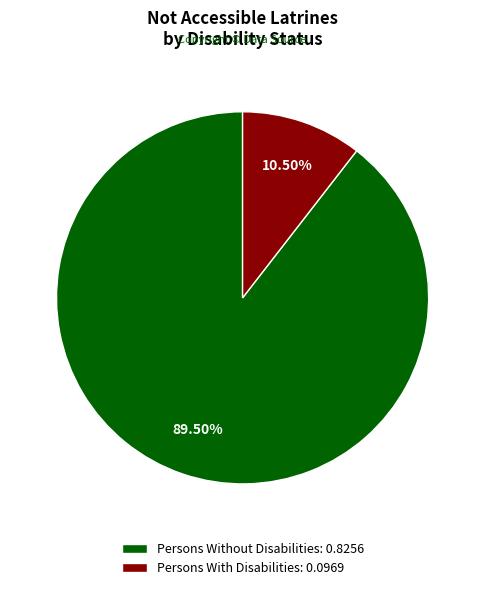

Which has a higher value, Persons Without Disabilities: 0.8256 or Persons With Disabilities: 0.0969?

Persons Without Disabilities: 0.8256